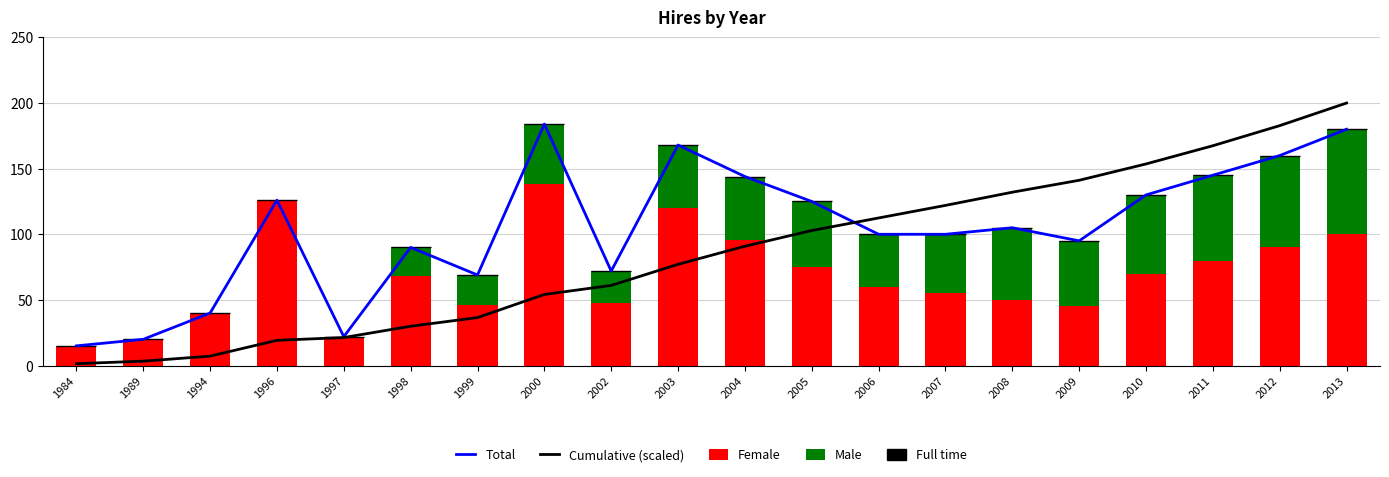

What is the sum of all Female values?

1364